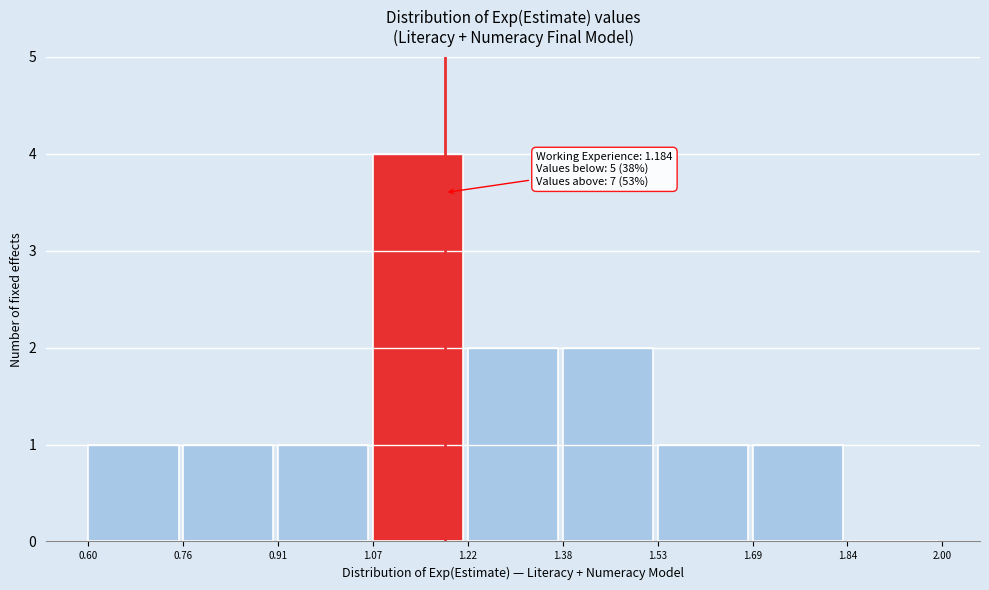

Which range on the x-axis has the tallest bar?

1.07 to 1.22